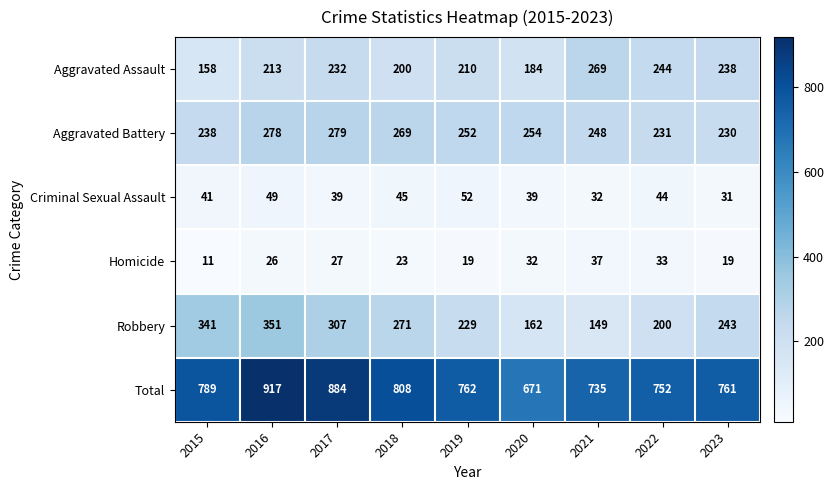

The Aggravated Battery series shows 373 at 2015. True or false?

False